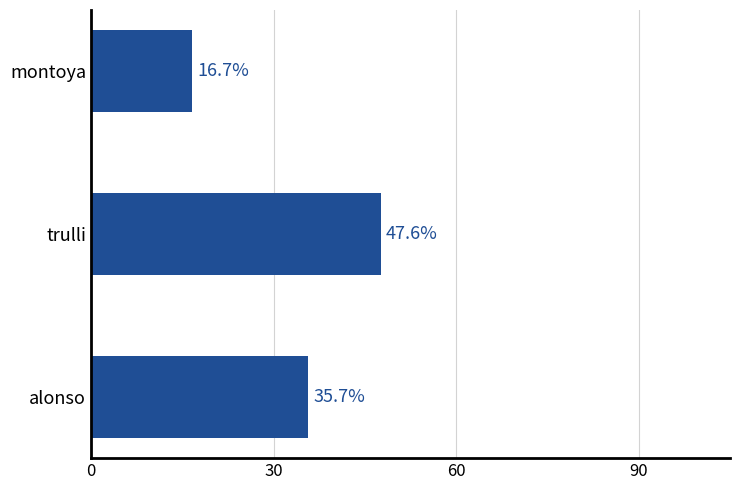

Are the bars grouped side by side (vs. stacked)?

No